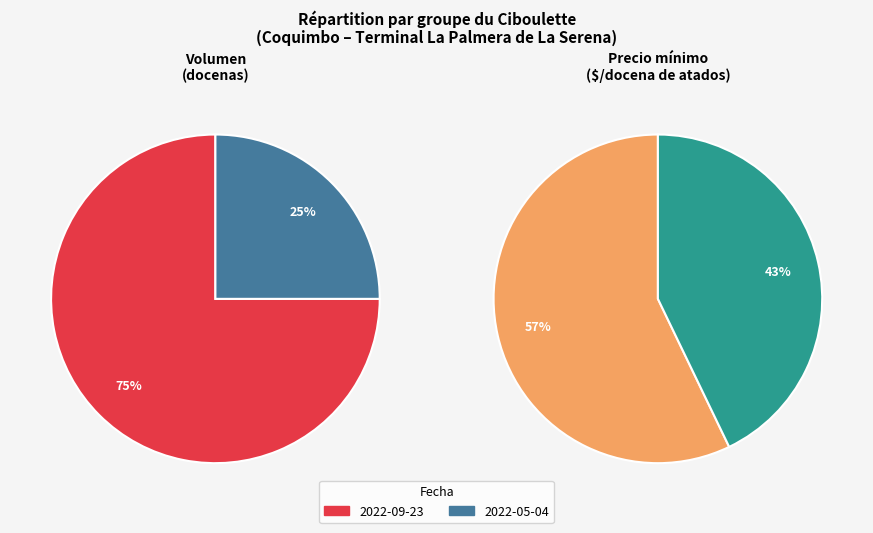

Which series changed the most between 2022-09-23 and 2022-05-04?

Volumen